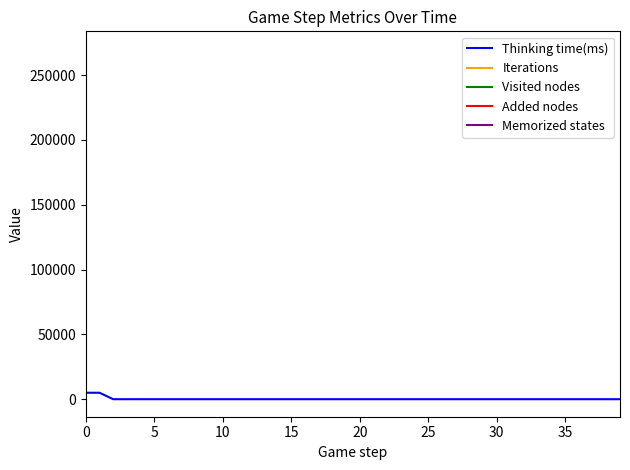

How many categories are shown in the chart?

40